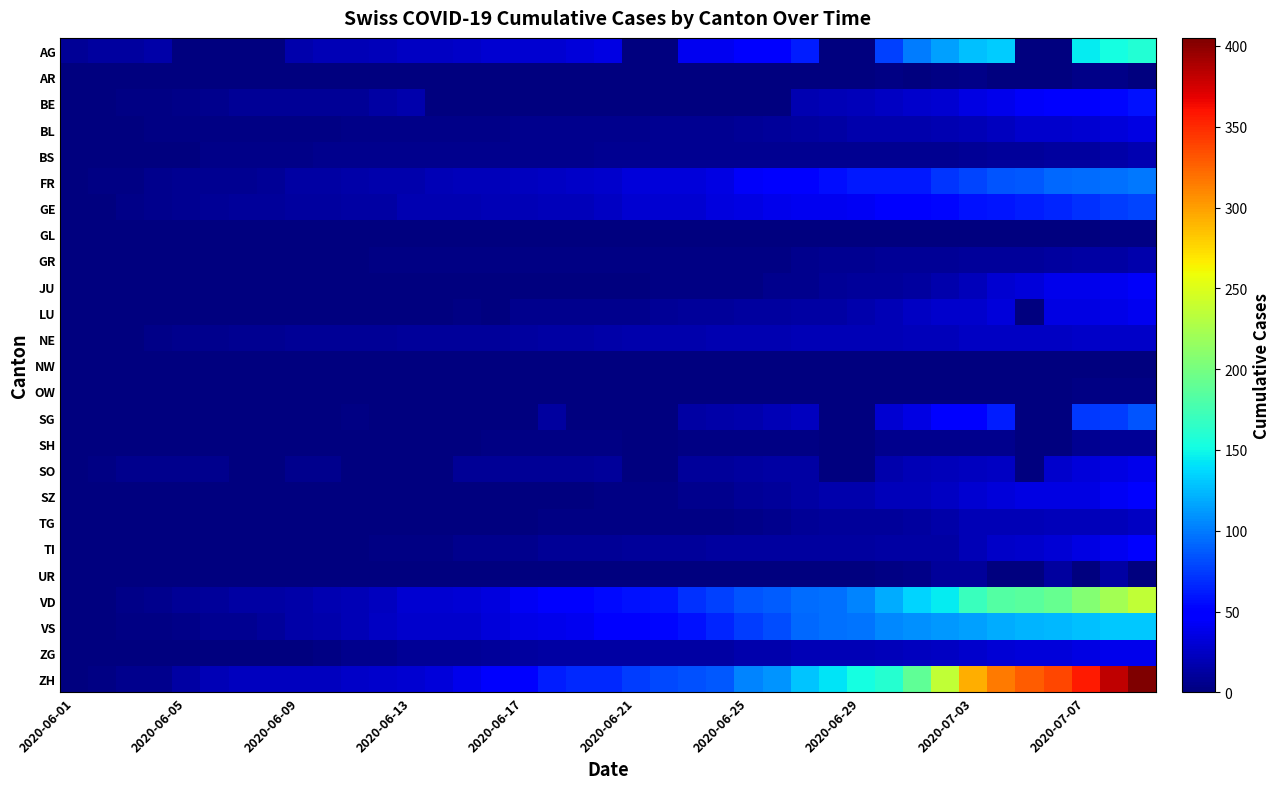

List the series in order of their peak value, highest first.

ZH, VD, AG, VS, FR, SG, GE, BE, TI, SZ, JU, LU, SO, ZG, BL, NE, TG, BS, GR, UR, SH, AR, GL, OW, NW